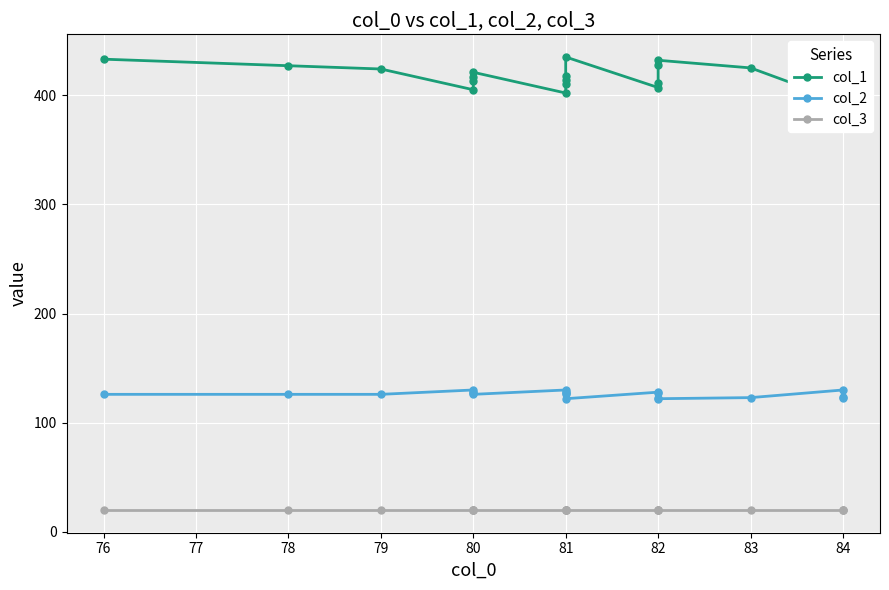

How many distinct data groups are displayed?

3